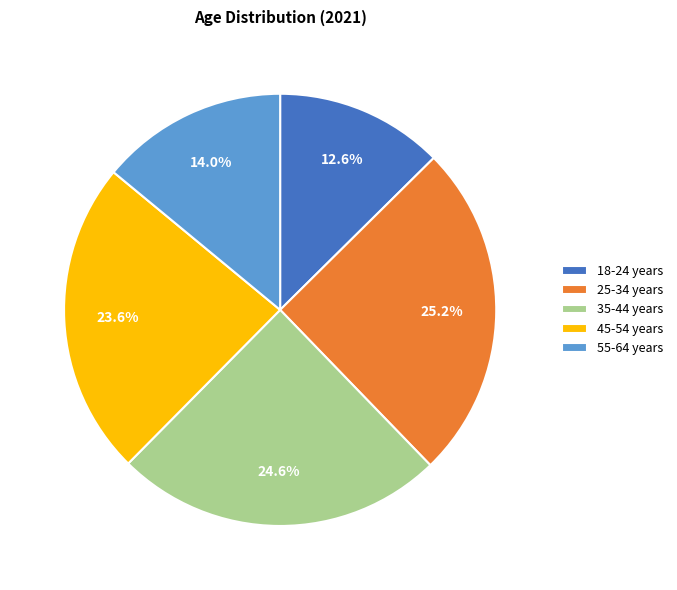

To the nearest percent, what is the combined percentage of 18-24 years and 55-64 years?

27%